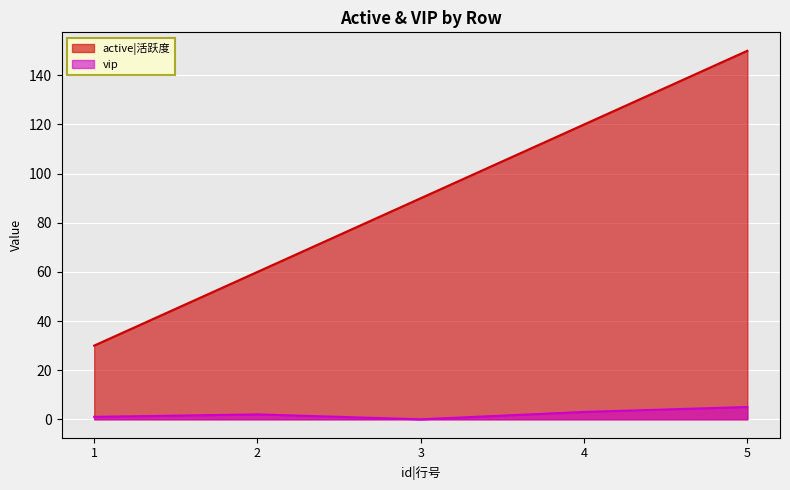

At 1, list the series in order from largest to smallest.

active|活跃度, vip